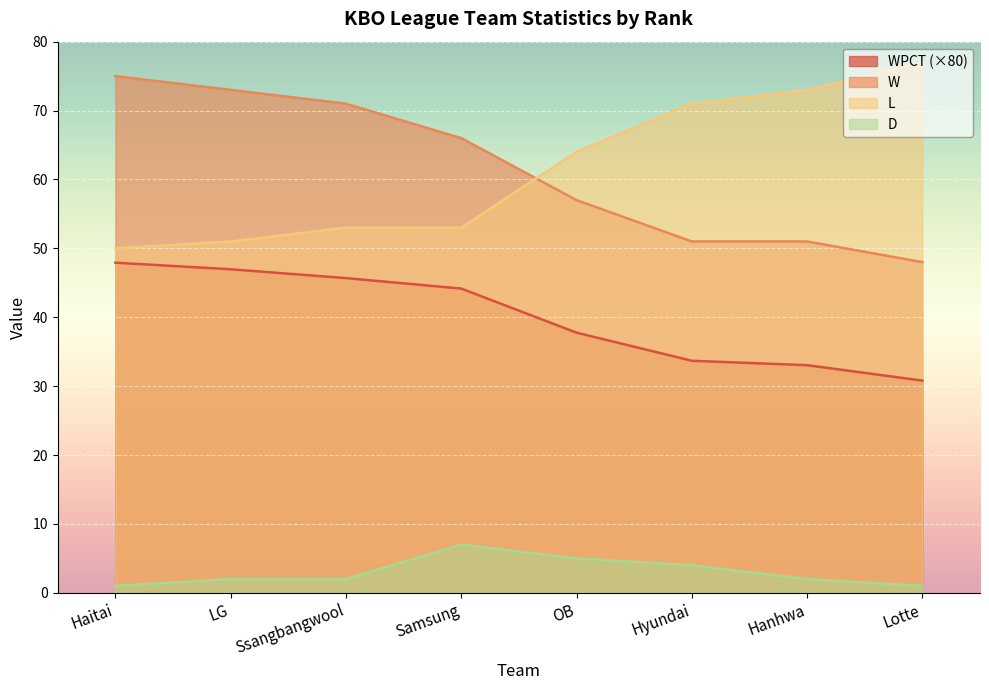

What is the sum of all L values?

492.0